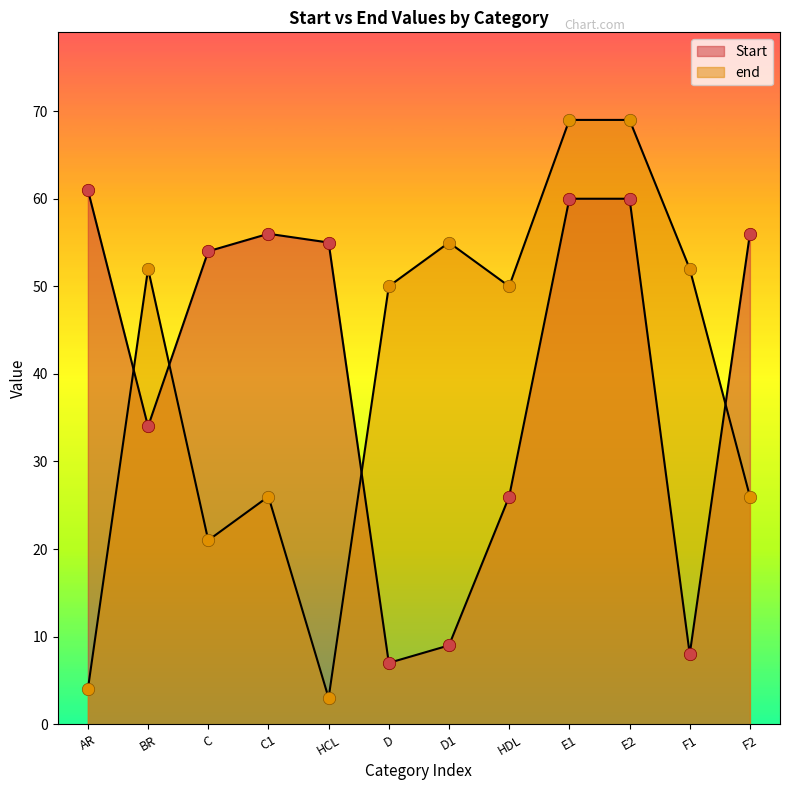

Which series has the largest total across all categories?

Start